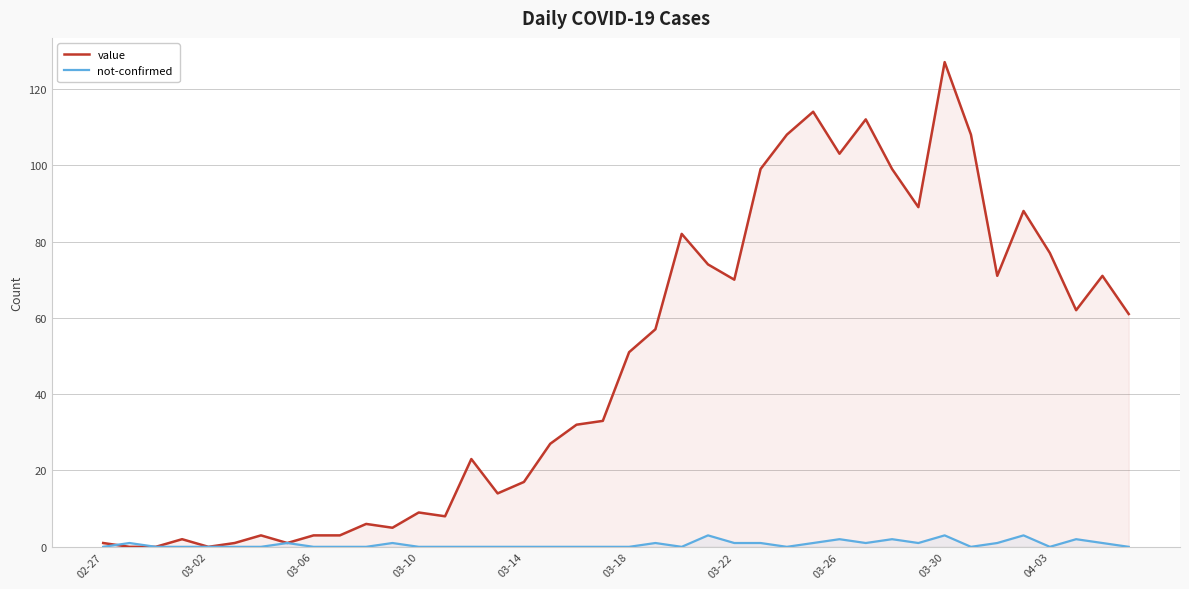

The value of value at 03-18 is 69. True or false?

False